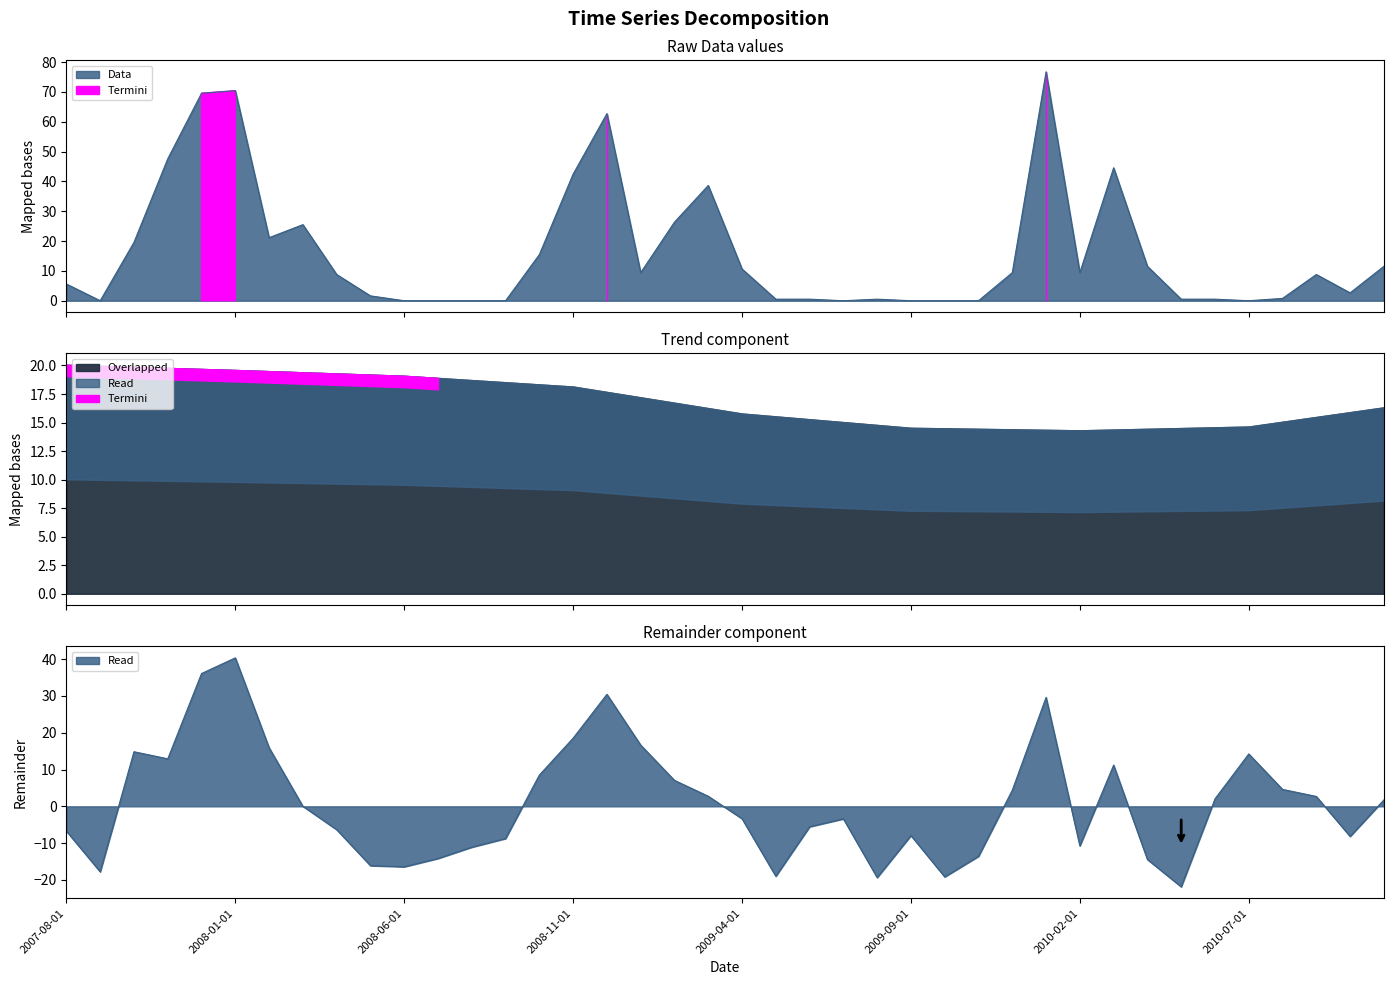

Which series has the largest range (max minus min)?

Data